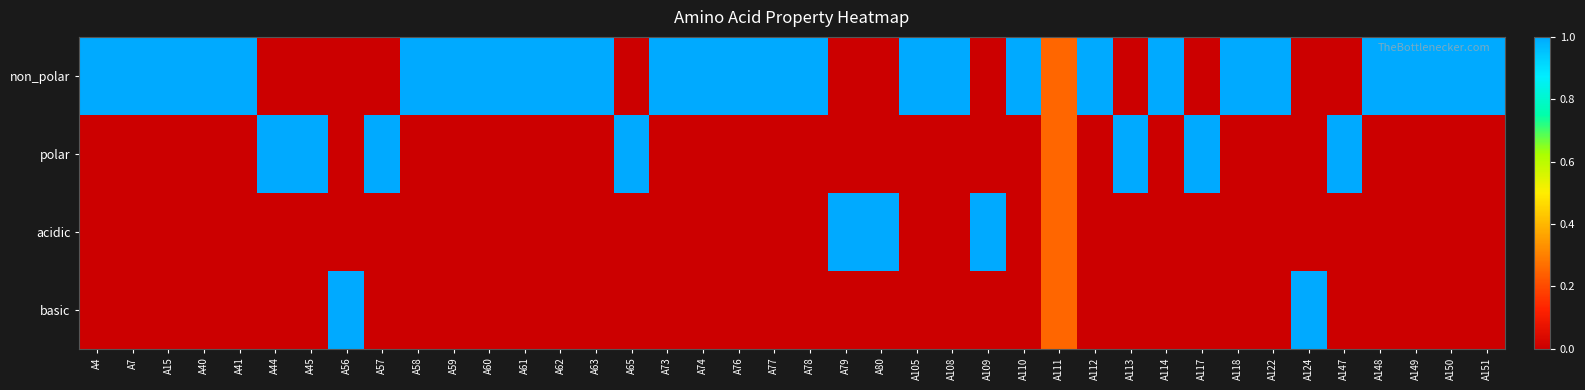

What is the total value across all series at A112?

1.0